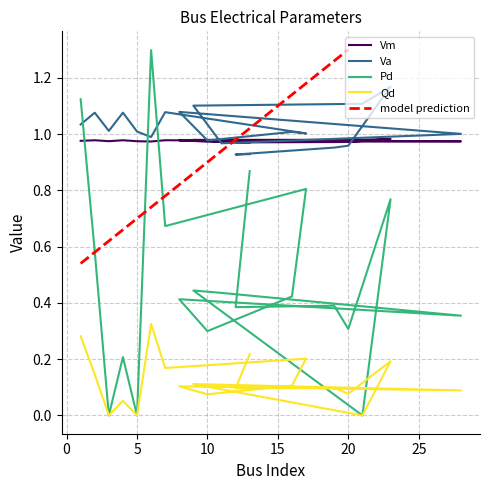

The Qd series shows 0.1 at 20. True or false?

False